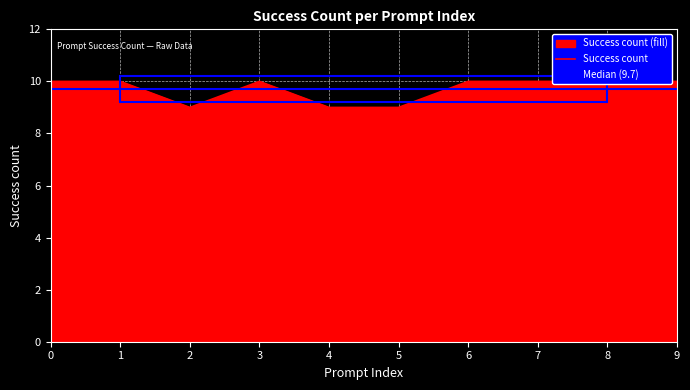

How many lines are shown in the chart?

1